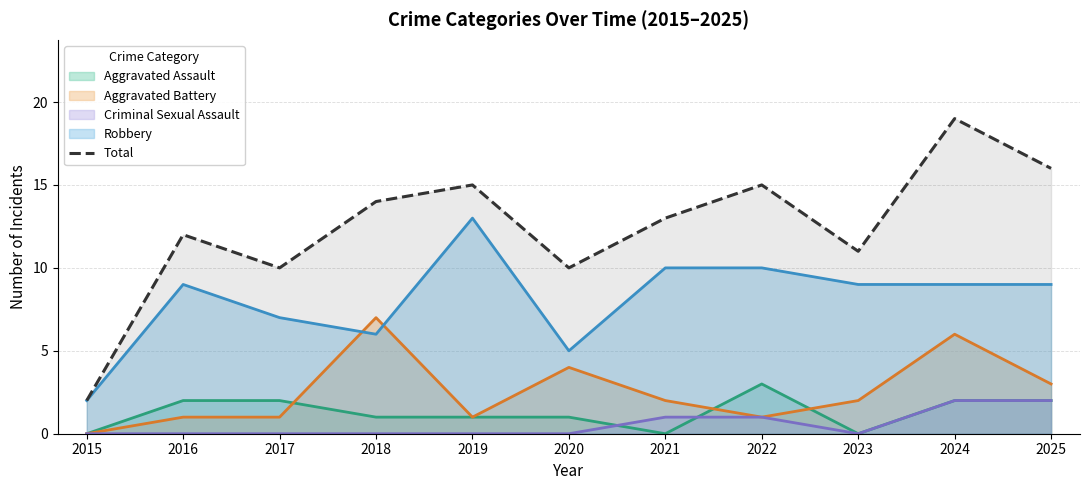

What is the difference between the maximum and second lowest values?

9